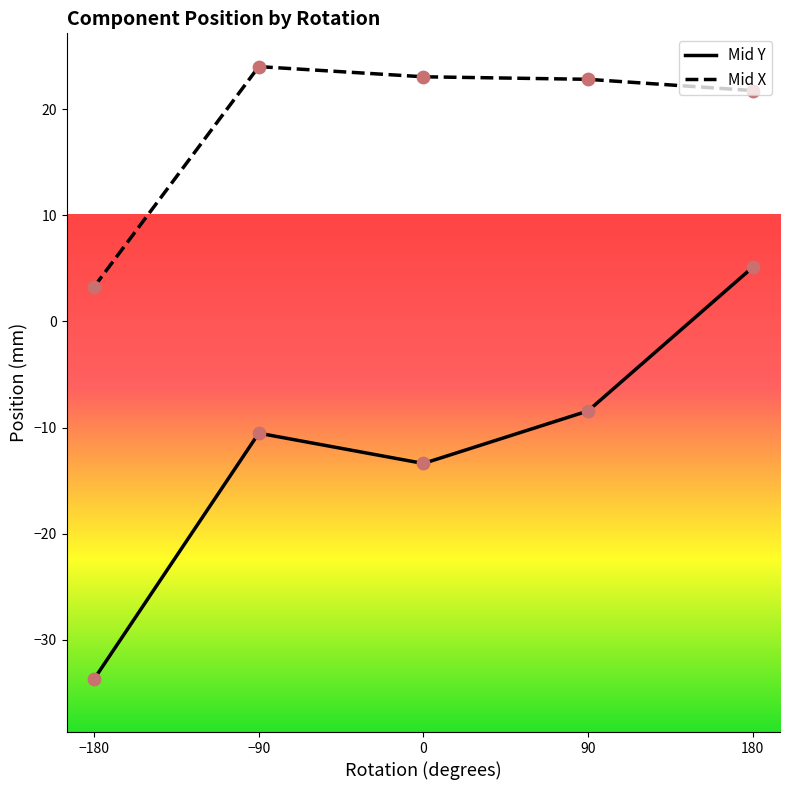

Which series has the largest total across all categories?

Mid X